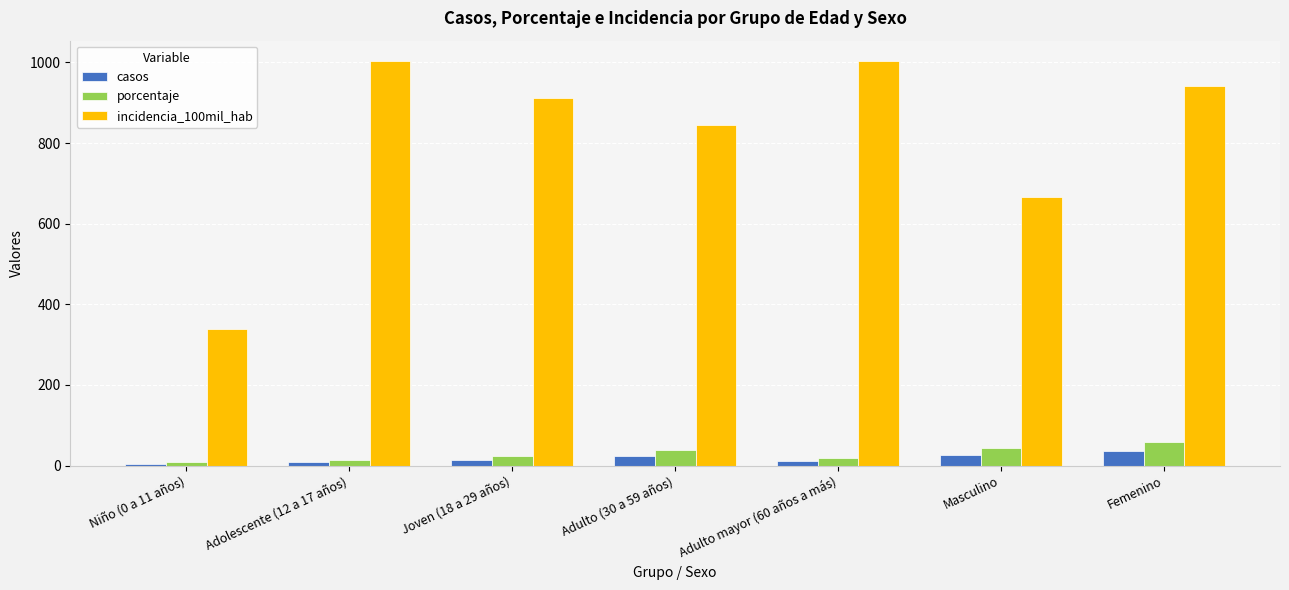

What is the sum of all casos values?

122.0